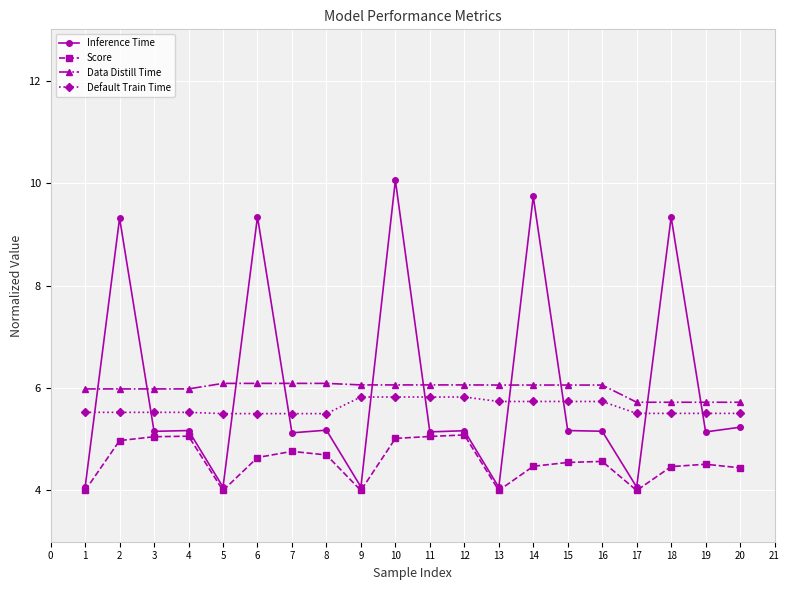

Is it true that Default Train Time equals 10.2 at 10?

False